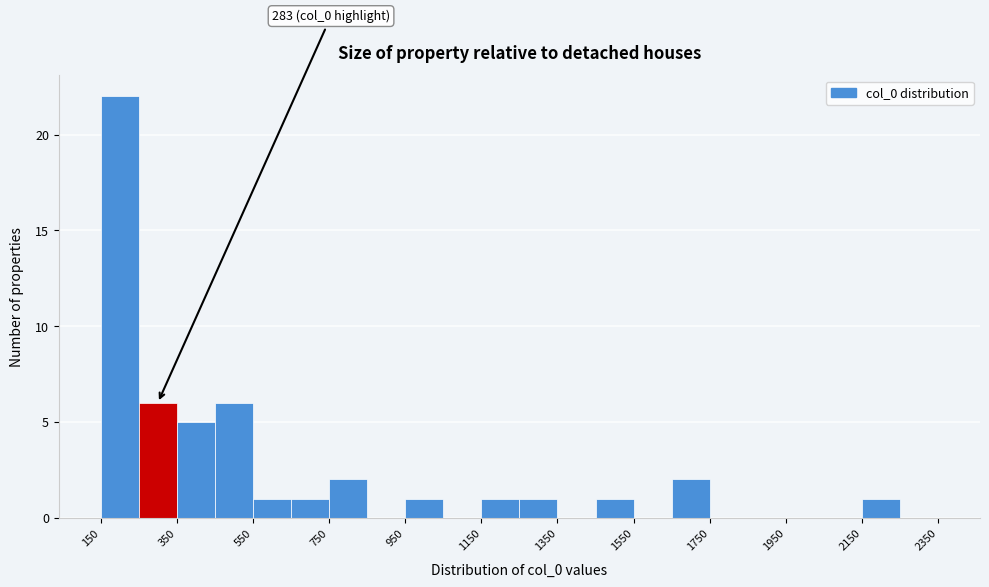

Which range on the x-axis has the tallest bar?

150 to 250